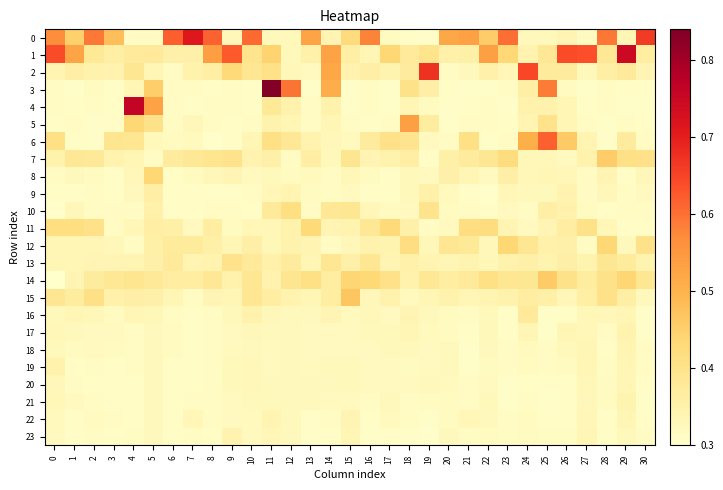

Reading left to right, extract all data points from this chart.

0: 0=0.6	1=0.4	2=0.6	3=0.5	4=0.3	5=0.3	6=0.6	7=0.7	8=0.6	9=0.3	10=0.6	11=0.3	12=0.3	13=0.5	14=0.3	15=0.4	16=0.6	17=0.3	18=0.3	19=0.3	20=0.5	21=0.5	22=0.5	23=0.6	24=0.3	25=0.3	26=0.3	27=0.3	28=0.6	29=0.3	30=0.7
1: 0=0.6	1=0.5	2=0.4	3=0.4	4=0.4	5=0.4	6=0.4	7=0.4	8=0.5	9=0.6	10=0.4	11=0.4	12=0.3	13=0.4	14=0.5	15=0.4	16=0.3	17=0.4	18=0.4	19=0.4	20=0.4	21=0.4	22=0.5	23=0.4	24=0.3	25=0.4	26=0.6	27=0.6	28=0.4	29=0.7	30=0.4
2: 0=0.3	1=0.4	2=0.3	3=0.3	4=0.4	5=0.3	6=0.3	7=0.3	8=0.4	9=0.4	10=0.4	11=0.4	12=0.3	13=0.3	14=0.5	15=0.3	16=0.4	17=0.3	18=0.4	19=0.7	20=0.3	21=0.3	22=0.4	23=0.3	24=0.6	25=0.4	26=0.4	27=0.3	28=0.4	29=0.4	30=0.3
3: 0=0.3	1=0.3	2=0.3	3=0.3	4=0.3	5=0.5	6=0.3	7=0.3	8=0.3	9=0.3	10=0.3	11=0.8	12=0.6	13=0.3	14=0.5	15=0.3	16=0.3	17=0.3	18=0.4	19=0.4	20=0.3	21=0.3	22=0.3	23=0.3	24=0.4	25=0.6	26=0.3	27=0.3	28=0.3	29=0.3	30=0.3
4: 0=0.3	1=0.3	2=0.3	3=0.3	4=0.8	5=0.5	6=0.3	7=0.3	8=0.3	9=0.3	10=0.3	11=0.4	12=0.3	13=0.3	14=0.3	15=0.3	16=0.3	17=0.3	18=0.3	19=0.3	20=0.3	21=0.3	22=0.3	23=0.3	24=0.3	25=0.3	26=0.3	27=0.3	28=0.3	29=0.3	30=0.3
5: 0=0.3	1=0.3	2=0.3	3=0.3	4=0.4	5=0.4	6=0.3	7=0.3	8=0.3	9=0.3	10=0.3	11=0.3	12=0.3	13=0.3	14=0.3	15=0.3	16=0.3	17=0.3	18=0.5	19=0.4	20=0.3	21=0.3	22=0.3	23=0.3	24=0.3	25=0.4	26=0.3	27=0.3	28=0.3	29=0.3	30=0.3
6: 0=0.4	1=0.3	2=0.3	3=0.4	4=0.4	5=0.3	6=0.3	7=0.3	8=0.3	9=0.3	10=0.3	11=0.4	12=0.4	13=0.3	14=0.3	15=0.3	16=0.4	17=0.4	18=0.4	19=0.3	20=0.3	21=0.4	22=0.3	23=0.3	24=0.5	25=0.6	26=0.5	27=0.3	28=0.3	29=0.4	30=0.3
7: 0=0.3	1=0.4	2=0.4	3=0.3	4=0.3	5=0.3	6=0.4	7=0.4	8=0.4	9=0.4	10=0.3	11=0.4	12=0.3	13=0.4	14=0.3	15=0.4	16=0.3	17=0.3	18=0.4	19=0.3	20=0.4	21=0.4	22=0.4	23=0.4	24=0.3	25=0.3	26=0.3	27=0.3	28=0.5	29=0.4	30=0.4
8: 0=0.3	1=0.3	2=0.3	3=0.3	4=0.3	5=0.4	6=0.3	7=0.3	8=0.3	9=0.3	10=0.3	11=0.3	12=0.3	13=0.3	14=0.3	15=0.3	16=0.3	17=0.3	18=0.3	19=0.3	20=0.4	21=0.3	22=0.3	23=0.4	24=0.3	25=0.3	26=0.3	27=0.3	28=0.3	29=0.3	30=0.3
9: 0=0.3	1=0.3	2=0.3	3=0.3	4=0.3	5=0.4	6=0.3	7=0.3	8=0.3	9=0.3	10=0.3	11=0.3	12=0.3	13=0.3	14=0.3	15=0.3	16=0.3	17=0.3	18=0.3	19=0.4	20=0.3	21=0.3	22=0.3	23=0.3	24=0.3	25=0.3	26=0.3	27=0.3	28=0.3	29=0.3	30=0.3
10: 0=0.3	1=0.3	2=0.3	3=0.3	4=0.3	5=0.4	6=0.3	7=0.3	8=0.3	9=0.3	10=0.3	11=0.4	12=0.4	13=0.3	14=0.4	15=0.4	16=0.3	17=0.3	18=0.3	19=0.4	20=0.3	21=0.3	22=0.3	23=0.3	24=0.3	25=0.4	26=0.3	27=0.3	28=0.3	29=0.3	30=0.3
11: 0=0.4	1=0.4	2=0.4	3=0.3	4=0.3	5=0.4	6=0.4	7=0.3	8=0.4	9=0.3	10=0.3	11=0.3	12=0.3	13=0.4	14=0.3	15=0.3	16=0.4	17=0.4	18=0.4	19=0.3	20=0.3	21=0.4	22=0.4	23=0.3	24=0.3	25=0.3	26=0.4	27=0.4	28=0.3	29=0.3	30=0.3
12: 0=0.3	1=0.3	2=0.3	3=0.3	4=0.3	5=0.4	6=0.4	7=0.4	8=0.4	9=0.3	10=0.4	11=0.3	12=0.3	13=0.3	14=0.3	15=0.3	16=0.3	17=0.3	18=0.4	19=0.3	20=0.4	21=0.4	22=0.3	23=0.4	24=0.4	25=0.4	26=0.4	27=0.3	28=0.4	29=0.3	30=0.4
13: 0=0.3	1=0.3	2=0.3	3=0.3	4=0.3	5=0.4	6=0.4	7=0.3	8=0.3	9=0.4	10=0.4	11=0.4	12=0.4	13=0.3	14=0.4	15=0.4	16=0.4	17=0.3	18=0.4	19=0.3	20=0.3	21=0.3	22=0.3	23=0.3	24=0.4	25=0.3	26=0.4	27=0.3	28=0.4	29=0.4	30=0.3
14: 0=0.3	1=0.3	2=0.4	3=0.4	4=0.4	5=0.4	6=0.4	7=0.4	8=0.4	9=0.3	10=0.4	11=0.3	12=0.4	13=0.4	14=0.4	15=0.4	16=0.4	17=0.4	18=0.3	19=0.4	20=0.4	21=0.4	22=0.4	23=0.4	24=0.4	25=0.5	26=0.4	27=0.4	28=0.4	29=0.4	30=0.4
15: 0=0.4	1=0.4	2=0.4	3=0.4	4=0.4	5=0.4	6=0.3	7=0.3	8=0.3	9=0.3	10=0.4	11=0.4	12=0.3	13=0.3	14=0.4	15=0.5	16=0.3	17=0.3	18=0.3	19=0.3	20=0.3	21=0.3	22=0.3	23=0.3	24=0.4	25=0.4	26=0.3	27=0.4	28=0.4	29=0.4	30=0.3
16: 0=0.3	1=0.3	2=0.3	3=0.3	4=0.3	5=0.3	6=0.3	7=0.3	8=0.3	9=0.3	10=0.3	11=0.3	12=0.3	13=0.3	14=0.3	15=0.3	16=0.3	17=0.3	18=0.3	19=0.3	20=0.3	21=0.3	22=0.3	23=0.3	24=0.4	25=0.3	26=0.3	27=0.3	28=0.3	29=0.3	30=0.3
17: 0=0.3	1=0.3	2=0.3	3=0.3	4=0.3	5=0.3	6=0.3	7=0.3	8=0.3	9=0.3	10=0.3	11=0.3	12=0.3	13=0.3	14=0.3	15=0.3	16=0.3	17=0.3	18=0.3	19=0.3	20=0.3	21=0.3	22=0.3	23=0.3	24=0.3	25=0.3	26=0.3	27=0.3	28=0.3	29=0.3	30=0.3
18: 0=0.3	1=0.3	2=0.3	3=0.3	4=0.3	5=0.3	6=0.3	7=0.3	8=0.3	9=0.3	10=0.3	11=0.3	12=0.3	13=0.3	14=0.3	15=0.3	16=0.3	17=0.3	18=0.3	19=0.3	20=0.3	21=0.3	22=0.3	23=0.3	24=0.3	25=0.3	26=0.3	27=0.3	28=0.3	29=0.3	30=0.3
19: 0=0.3	1=0.3	2=0.3	3=0.3	4=0.3	5=0.3	6=0.3	7=0.3	8=0.3	9=0.3	10=0.3	11=0.3	12=0.3	13=0.3	14=0.3	15=0.3	16=0.3	17=0.3	18=0.3	19=0.3	20=0.3	21=0.3	22=0.3	23=0.3	24=0.3	25=0.3	26=0.3	27=0.3	28=0.3	29=0.3	30=0.3
20: 0=0.3	1=0.3	2=0.3	3=0.3	4=0.3	5=0.3	6=0.3	7=0.3	8=0.3	9=0.3	10=0.3	11=0.3	12=0.3	13=0.3	14=0.3	15=0.3	16=0.3	17=0.3	18=0.3	19=0.3	20=0.3	21=0.3	22=0.3	23=0.3	24=0.3	25=0.3	26=0.3	27=0.3	28=0.3	29=0.3	30=0.3
21: 0=0.3	1=0.3	2=0.3	3=0.3	4=0.3	5=0.3	6=0.3	7=0.3	8=0.3	9=0.3	10=0.3	11=0.3	12=0.3	13=0.3	14=0.3	15=0.3	16=0.3	17=0.3	18=0.3	19=0.3	20=0.3	21=0.3	22=0.3	23=0.3	24=0.3	25=0.3	26=0.3	27=0.3	28=0.3	29=0.3	30=0.3
22: 0=0.3	1=0.3	2=0.3	3=0.3	4=0.3	5=0.3	6=0.3	7=0.3	8=0.3	9=0.3	10=0.3	11=0.3	12=0.3	13=0.3	14=0.3	15=0.3	16=0.3	17=0.3	18=0.3	19=0.3	20=0.3	21=0.3	22=0.3	23=0.3	24=0.3	25=0.3	26=0.3	27=0.3	28=0.3	29=0.3	30=0.3
23: 0=0.3	1=0.3	2=0.3	3=0.3	4=0.3	5=0.3	6=0.3	7=0.3	8=0.3	9=0.3	10=0.3	11=0.3	12=0.3	13=0.3	14=0.3	15=0.3	16=0.3	17=0.3	18=0.3	19=0.3	20=0.3	21=0.3	22=0.3	23=0.3	24=0.3	25=0.3	26=0.3	27=0.3	28=0.3	29=0.3	30=0.3